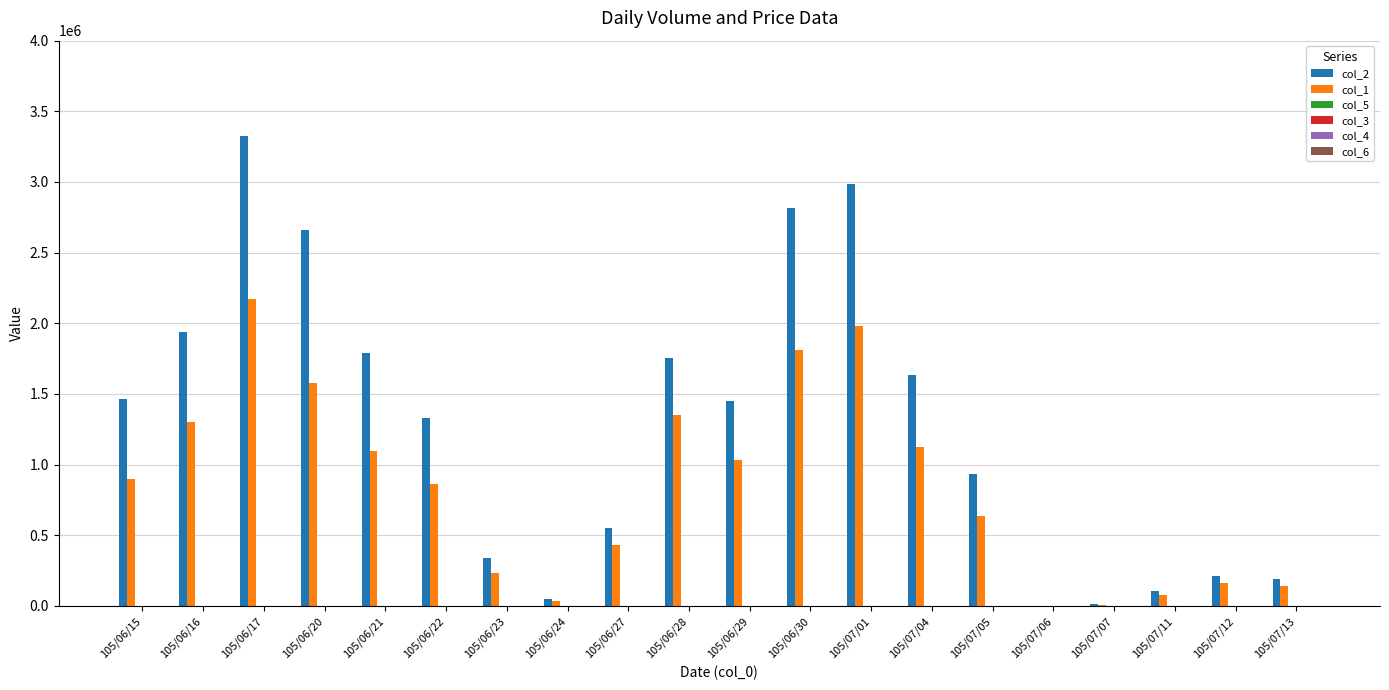

What is the sum of all col_2 values?

25550690.0